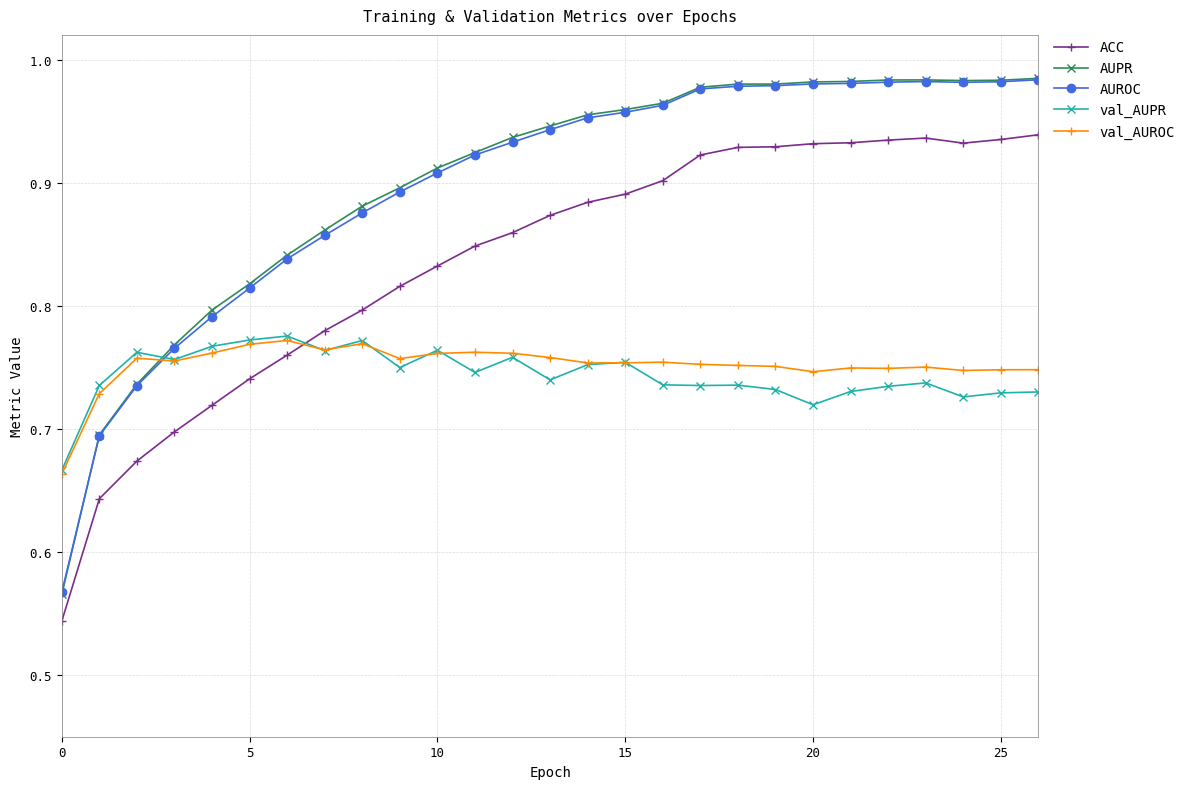

True or false: val_AUPR has more than 0 points higher than both neighbors.

True